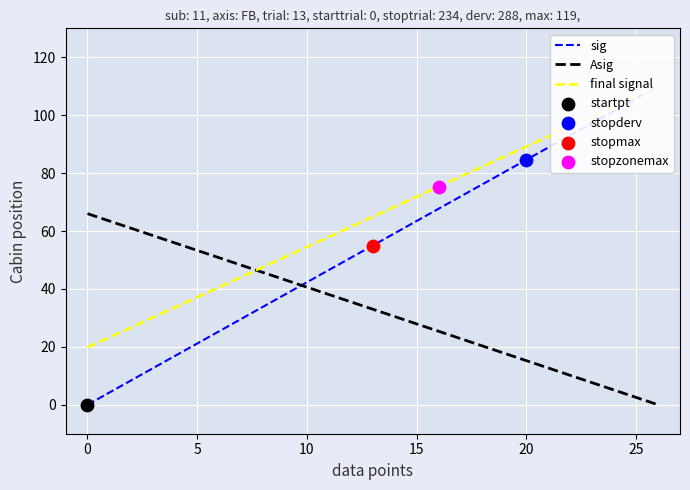

Which series has the largest total across all categories?

final signal